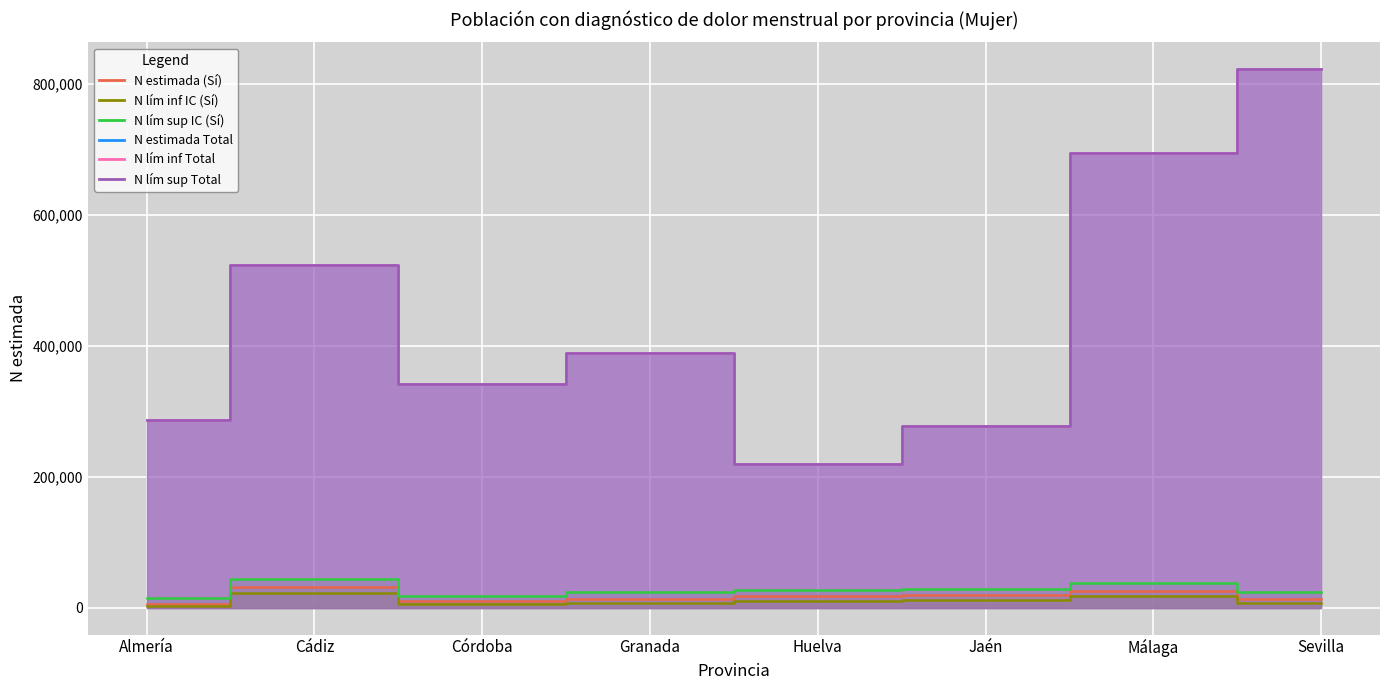

List the labels in order of N lím inf IC (Sí) value, smallest first.

Almería, Córdoba, Sevilla, Granada, Huelva, Jaén, Málaga, Cádiz